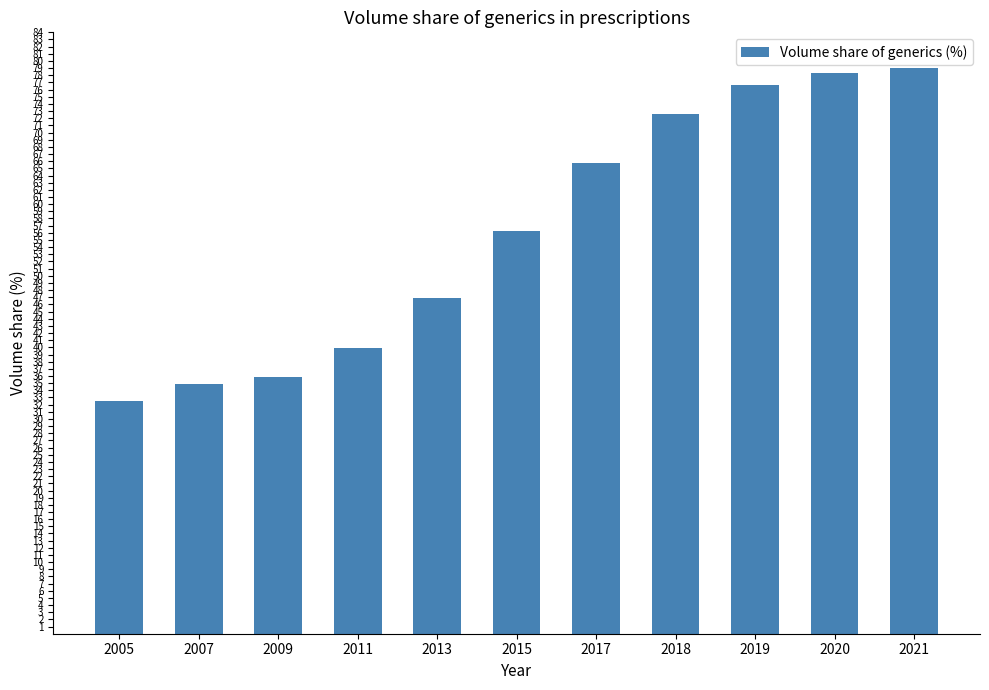

What is the value of the 8th bar from the left?

72.6